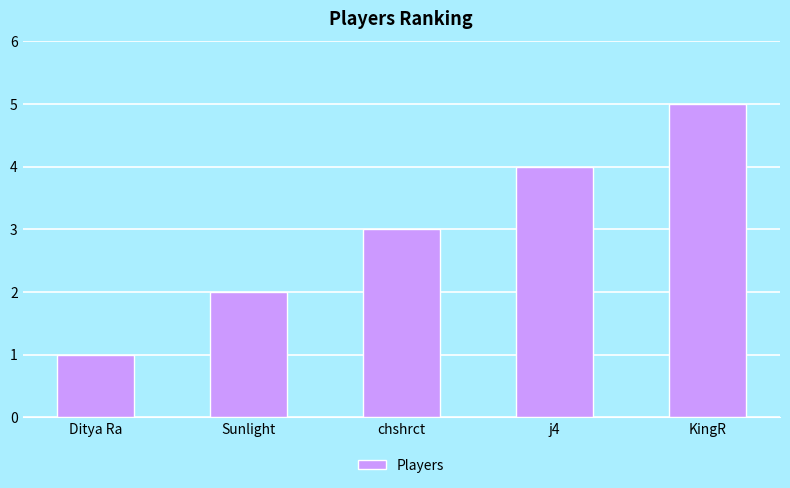

Read the value at chshrct.

3